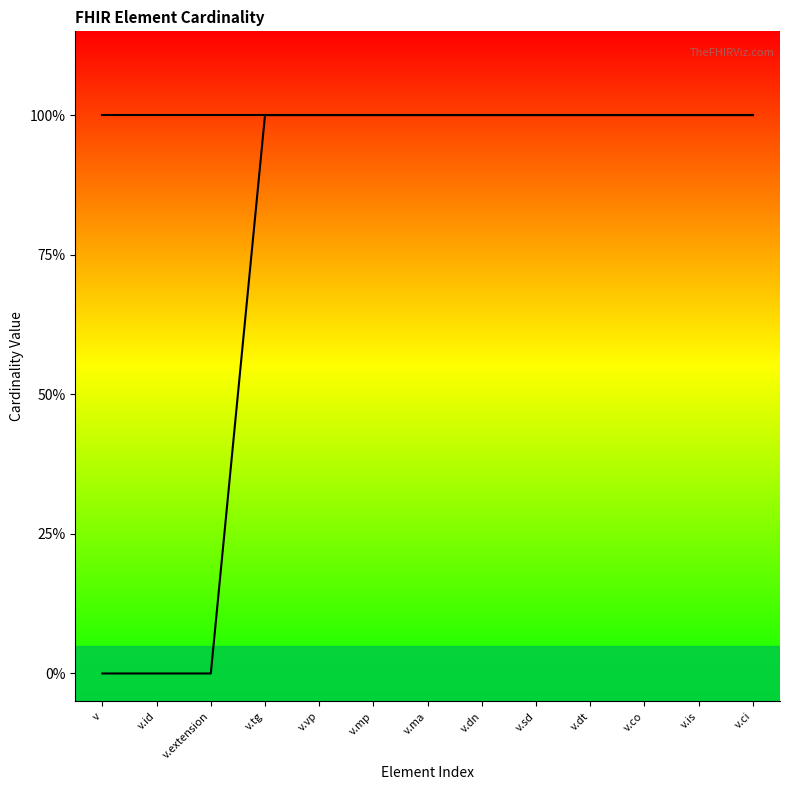

Which series has the widest spread of values?

Base Min